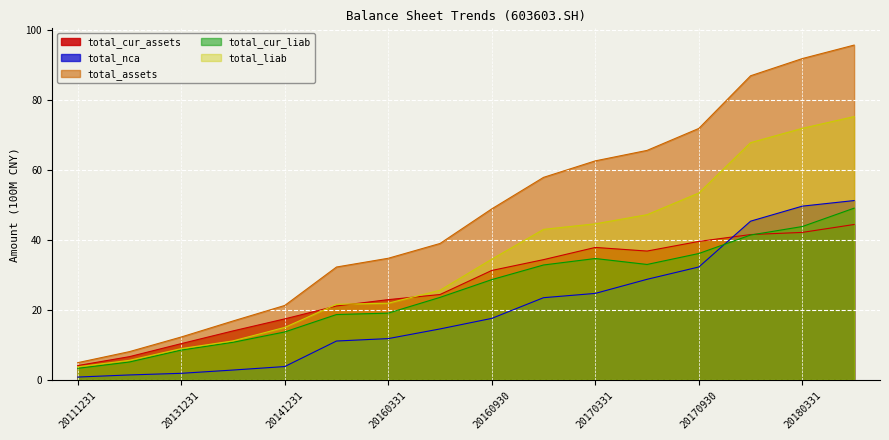

Is the value of total_assets at 20160331 greater than the value of total_cur_assets at 20131231?

Yes